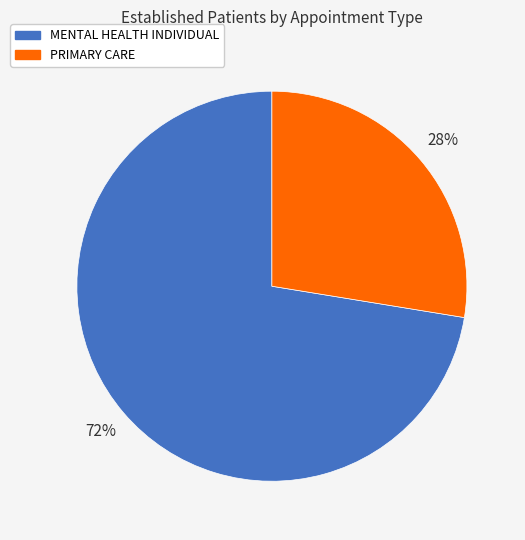

Is MENTAL HEALTH INDIVIDUAL the majority of the pie?

Yes